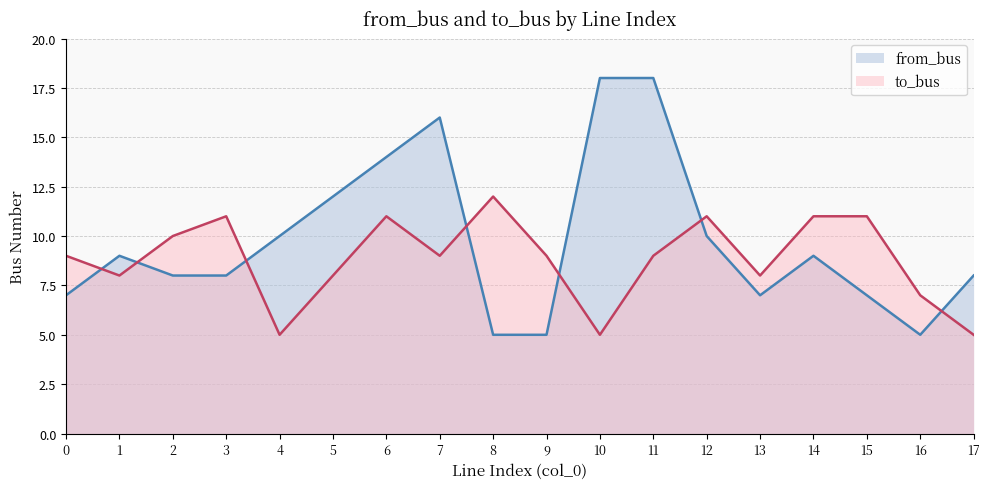

What is the difference between the second highest and second lowest values in the from_bus series?

13